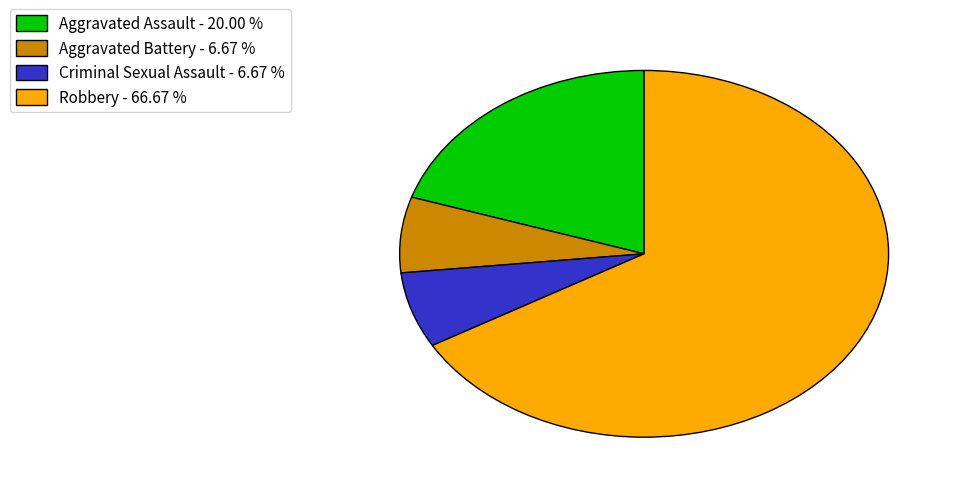

Does Aggravated Assault - 20.00 % account for over 50% of the chart?

No